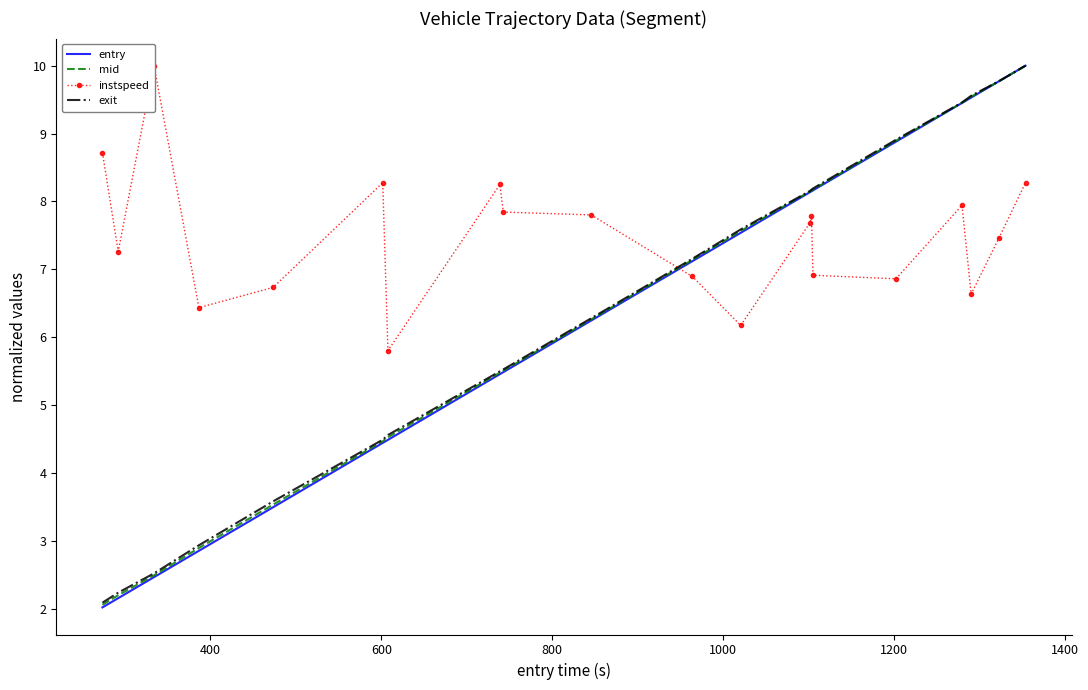

How many values in the instspeed series are below 7?

8